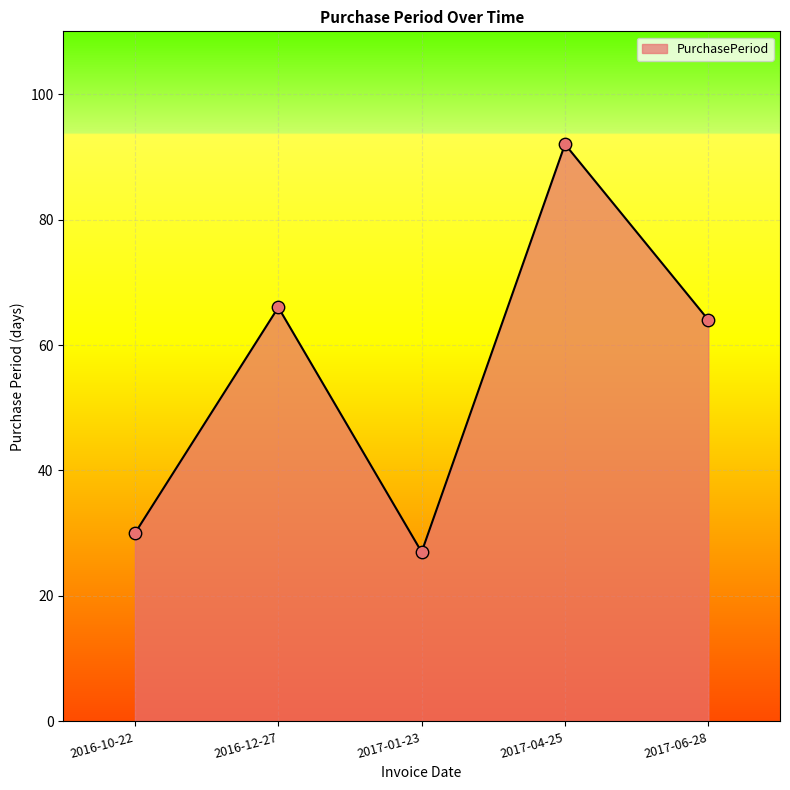

What is the change in value from 2016-10-22 to 2017-01-23?

-3